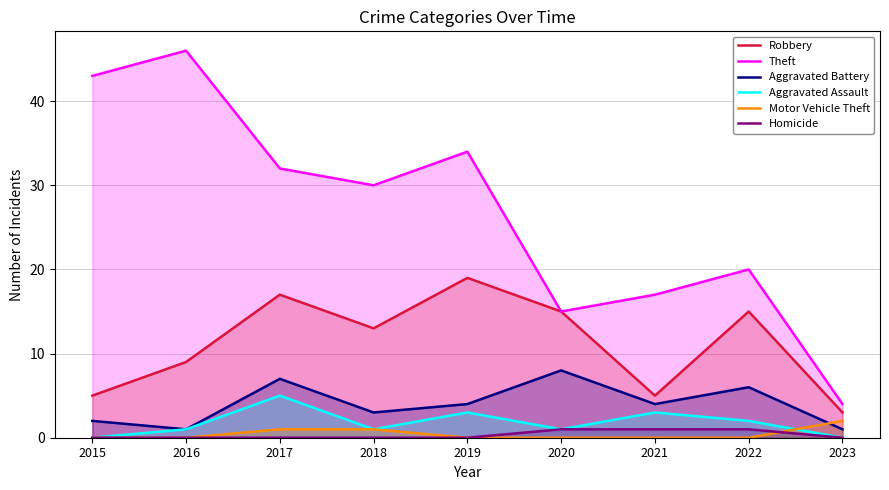

Reading left to right, what are all the values shown in this chart?

Robbery: 2015=5	2016=9	2017=17	2018=13	2019=19	2020=15	2021=5	2022=15	2023=3
Theft: 2015=43	2016=46	2017=32	2018=30	2019=34	2020=15	2021=17	2022=20	2023=4
Aggravated Battery: 2015=2	2016=1	2017=7	2018=3	2019=4	2020=8	2021=4	2022=6	2023=1
Aggravated Assault: 2015=0	2016=1	2017=5	2018=1	2019=3	2020=1	2021=3	2022=2	2023=0
Motor Vehicle Theft: 2015=0	2016=0	2017=1	2018=1	2019=0	2020=0	2021=0	2022=0	2023=2
Homicide: 2015=0	2016=0	2017=0	2018=0	2019=0	2020=1	2021=1	2022=1	2023=0